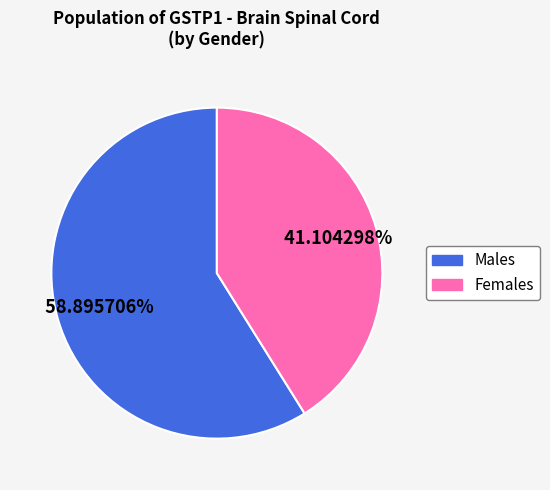

Is there any slice that represents more than half of the pie?

Yes